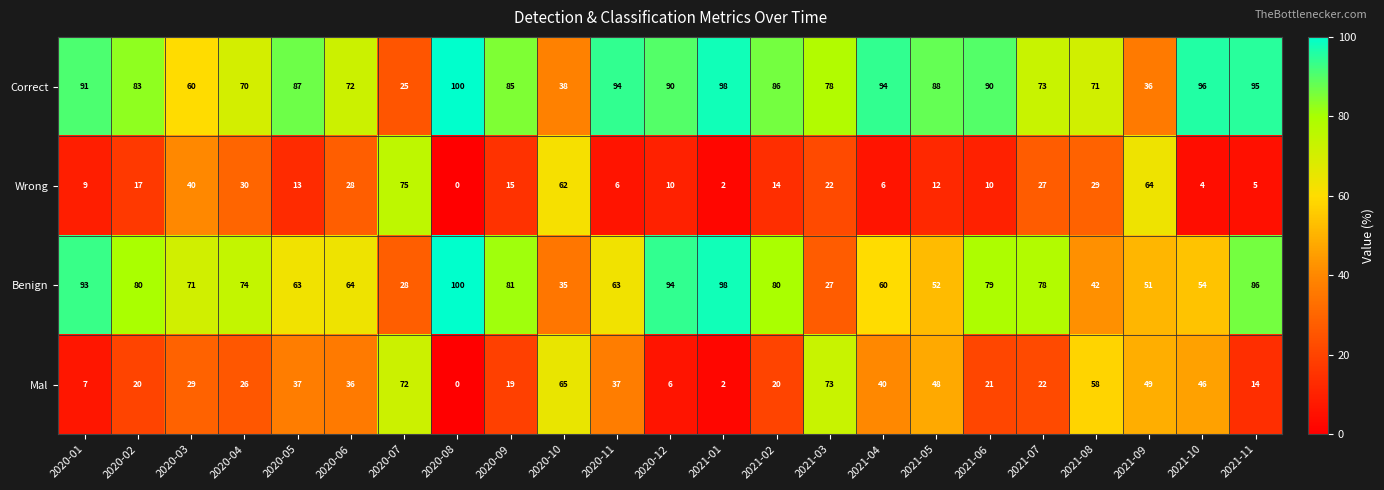

How many values in the Correct series are below 86?

11